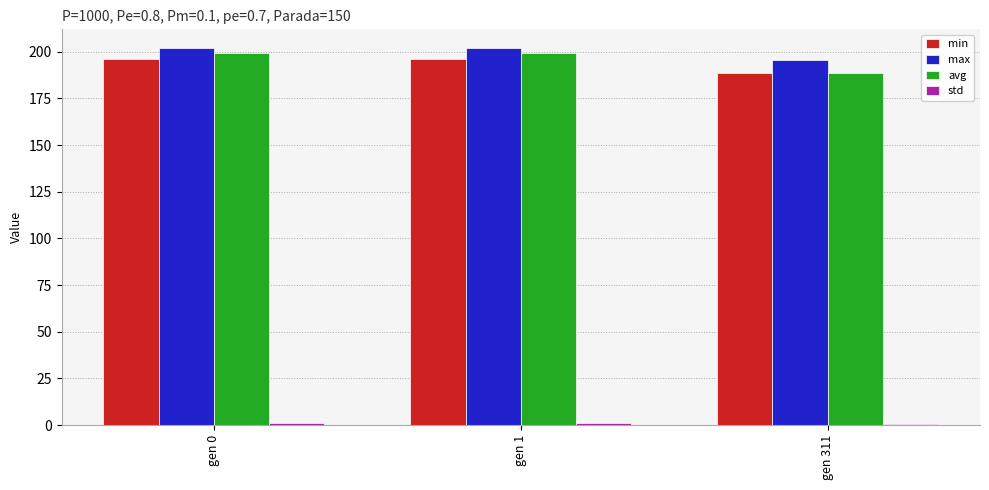

How many bars are there in each group?

4